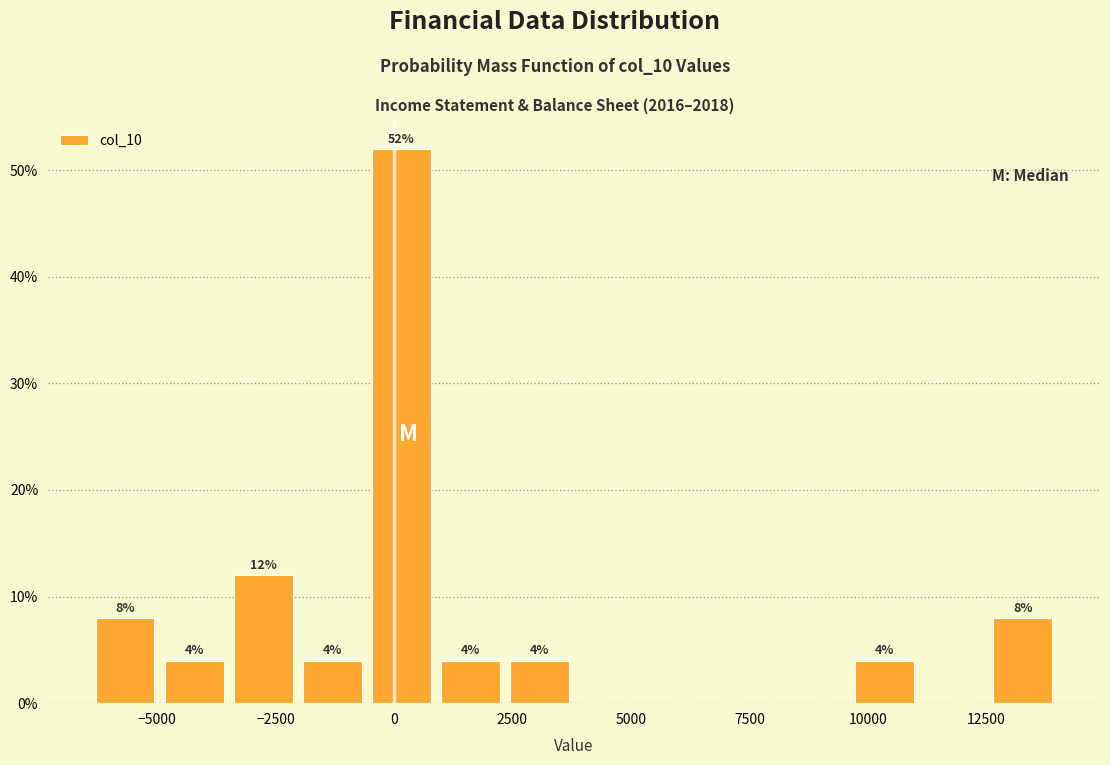

Around what value on the x-axis is the tallest bar? Give the approximate position of its centre, as read against the axis.

0